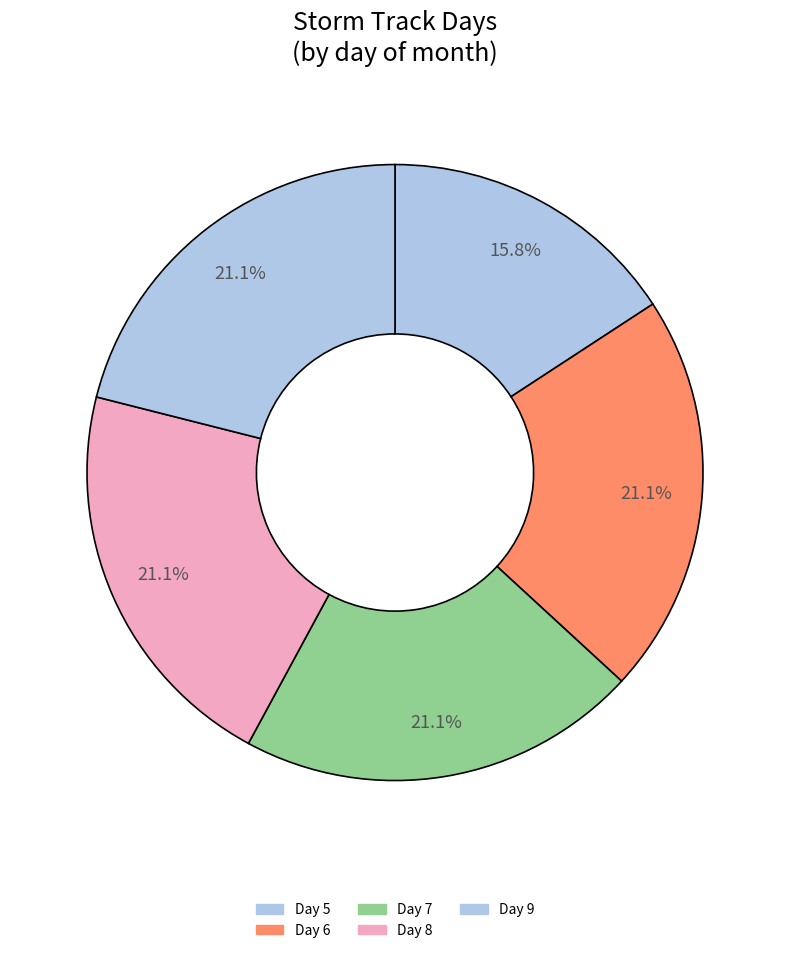

To the nearest percent, what percentage of the pie is Day 7?

21%